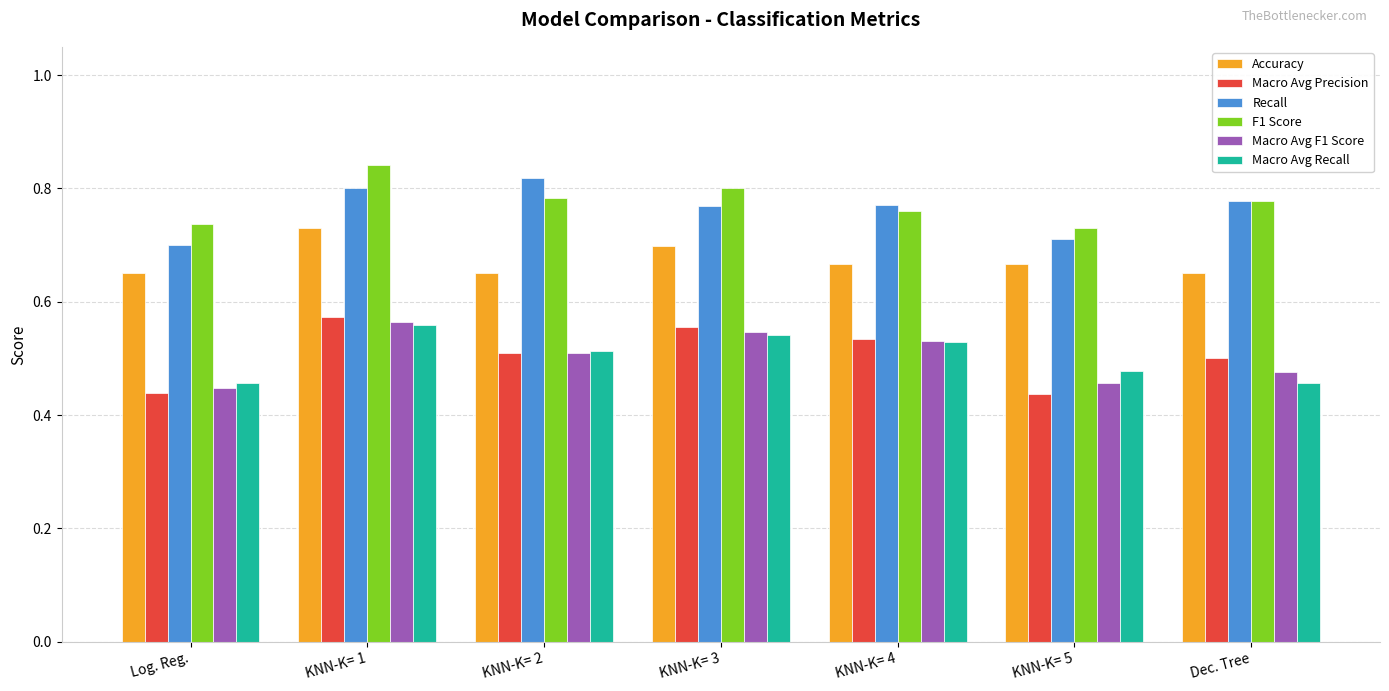

The Accuracy series shows 0.7 at Log. Reg.. True or false?

True